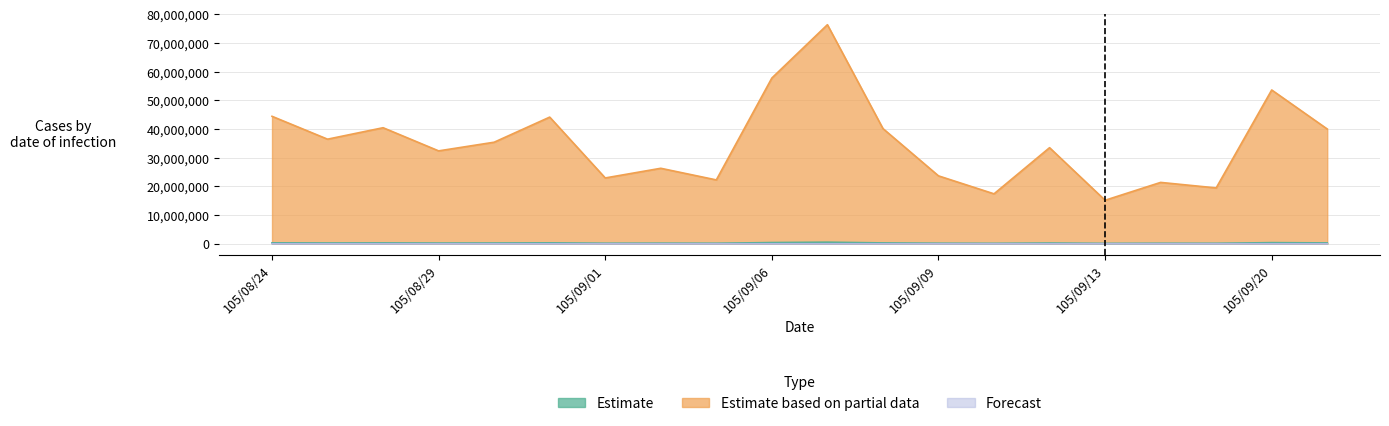

What is the sum of the Forecast values at 105/09/01 and 105/09/13?

211